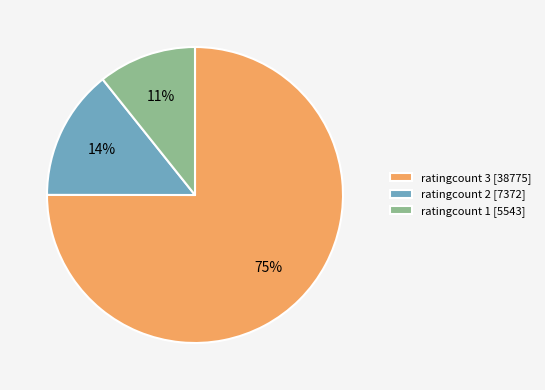

Is it true that ratingcount 1 [5543] is 11% of the pie?

True